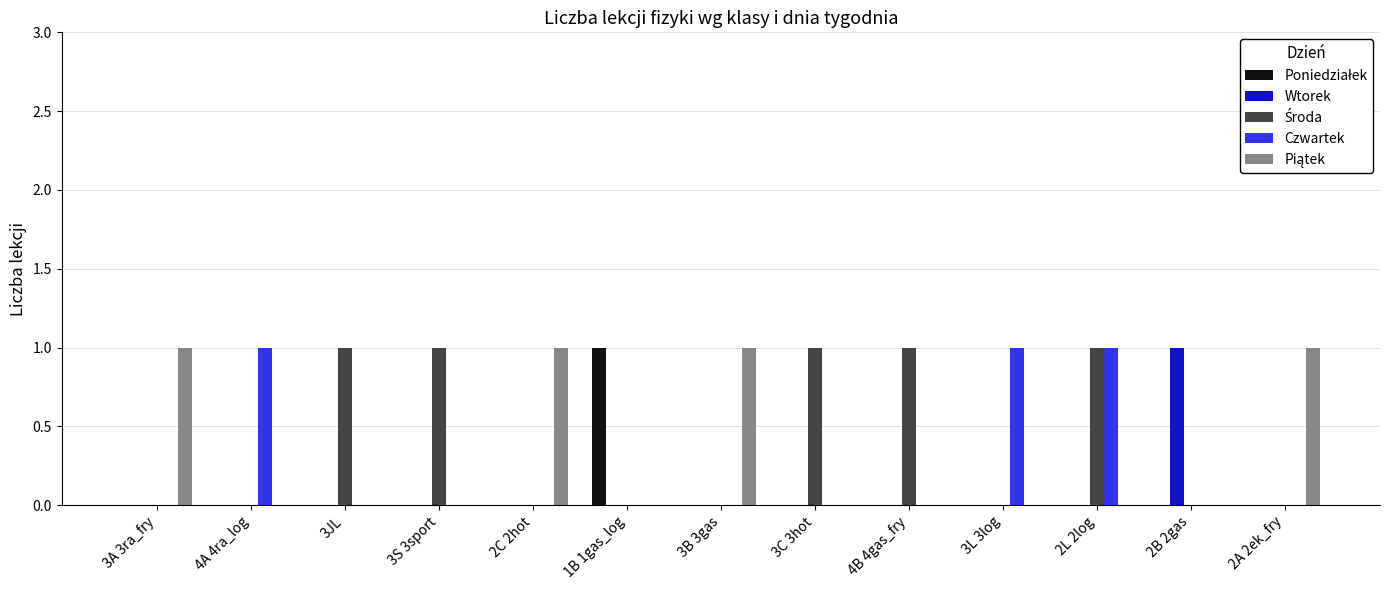

At which category is the sum across all series the highest?

2L 2log